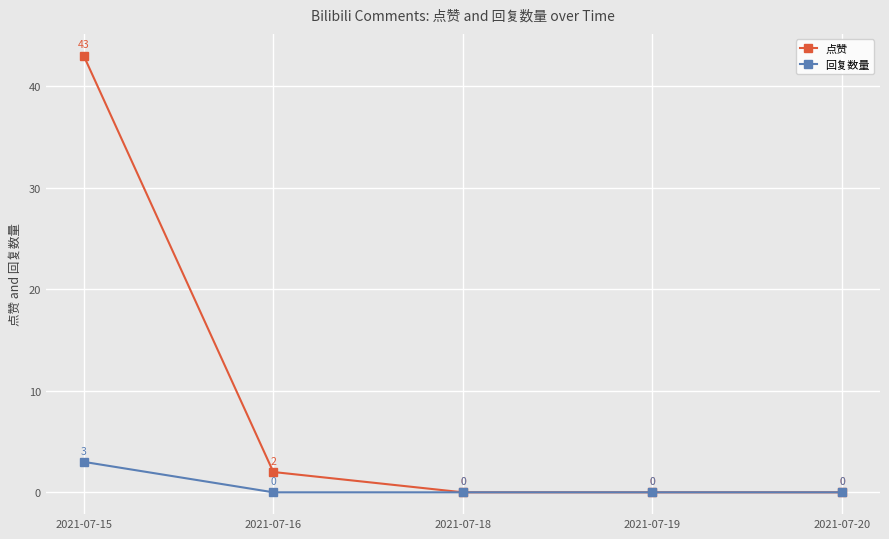

What are all the series names shown in the legend?

点赞, 回复数量